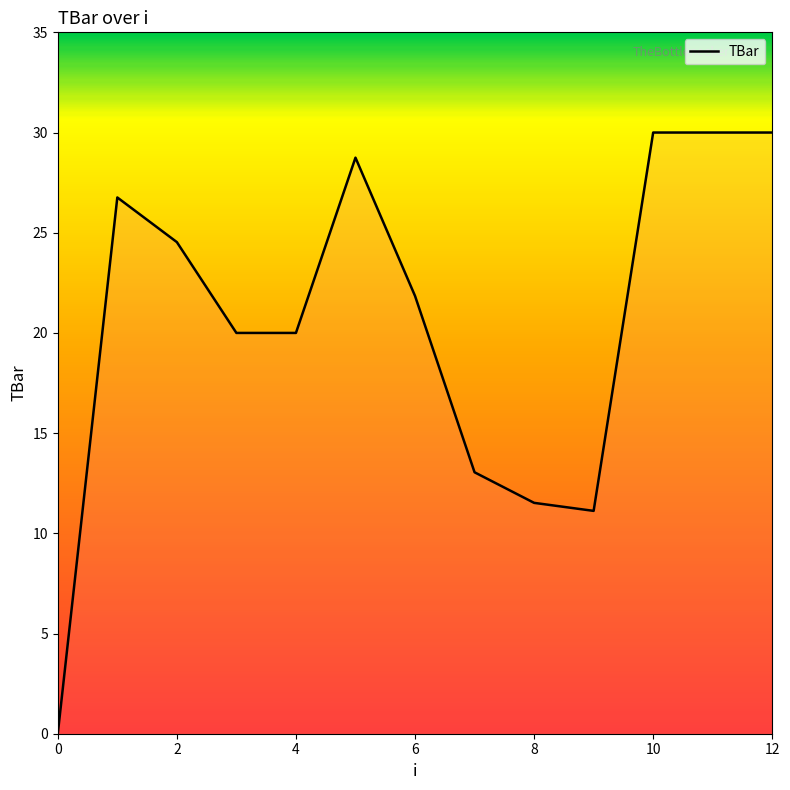

What is the greatest value displayed?

30.0